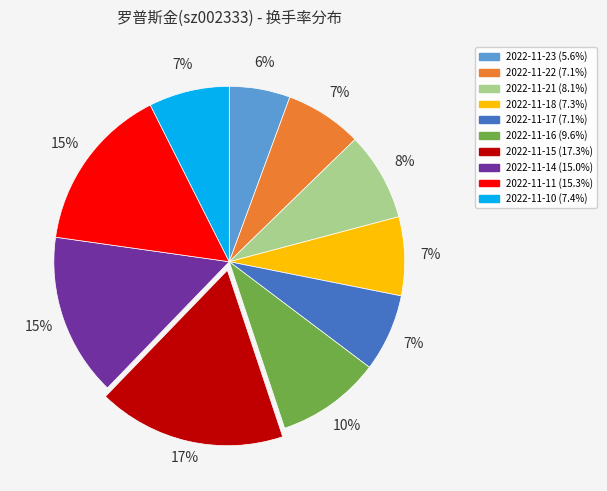

What is the largest slice in the pie chart?

2022-11-15